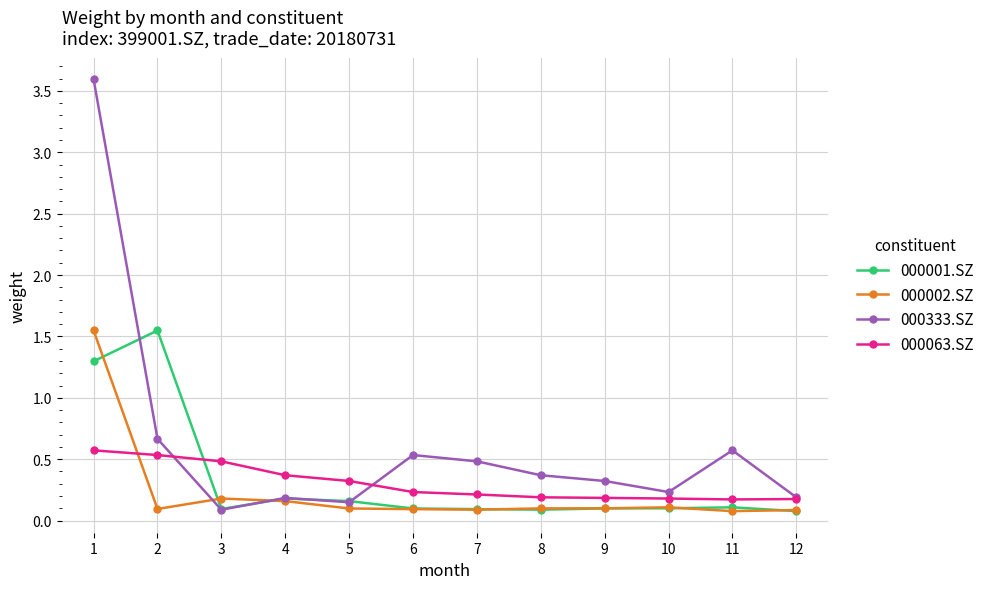

Does the chart have visible grid lines?

Yes